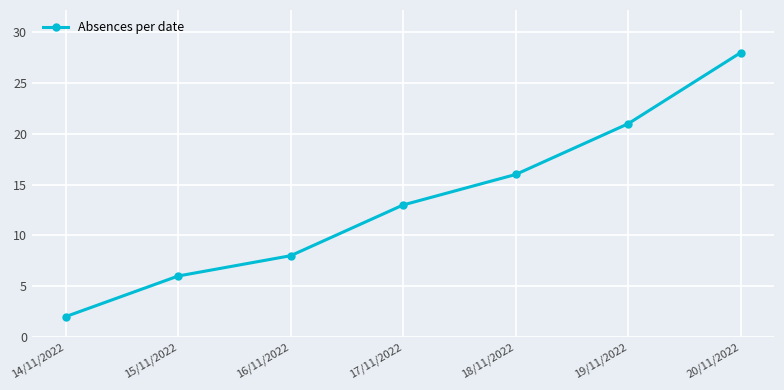

Is it true that the value at 16/11/2022 is 14?

False